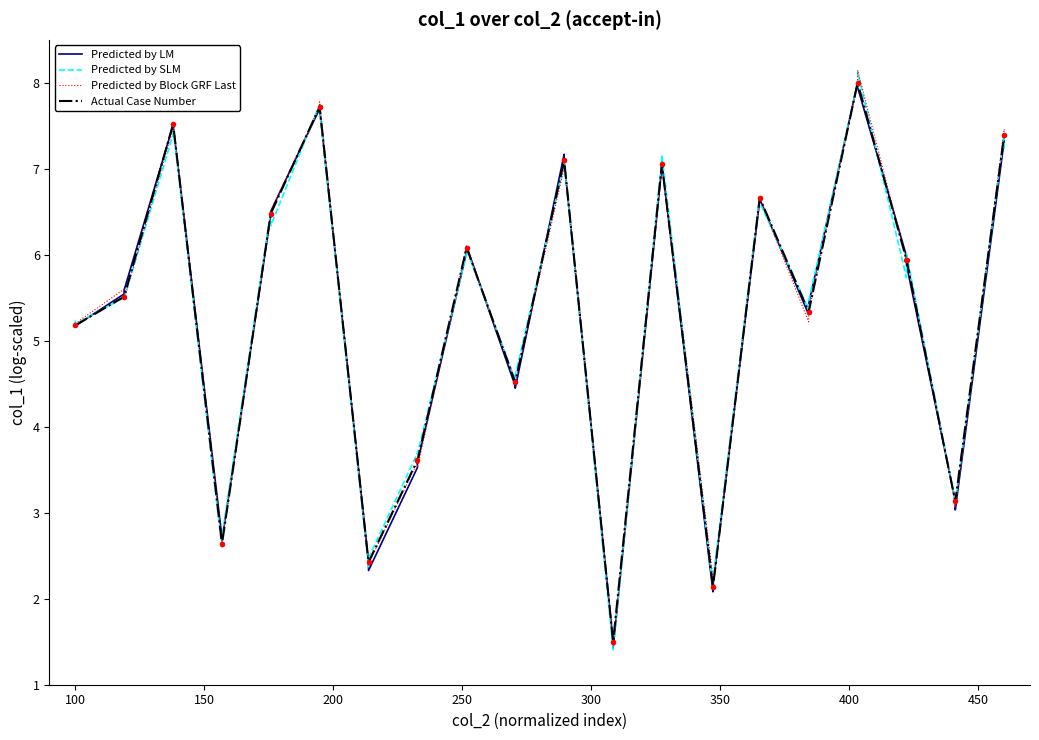

What is the maximum value for Predicted by SLM?

8.1